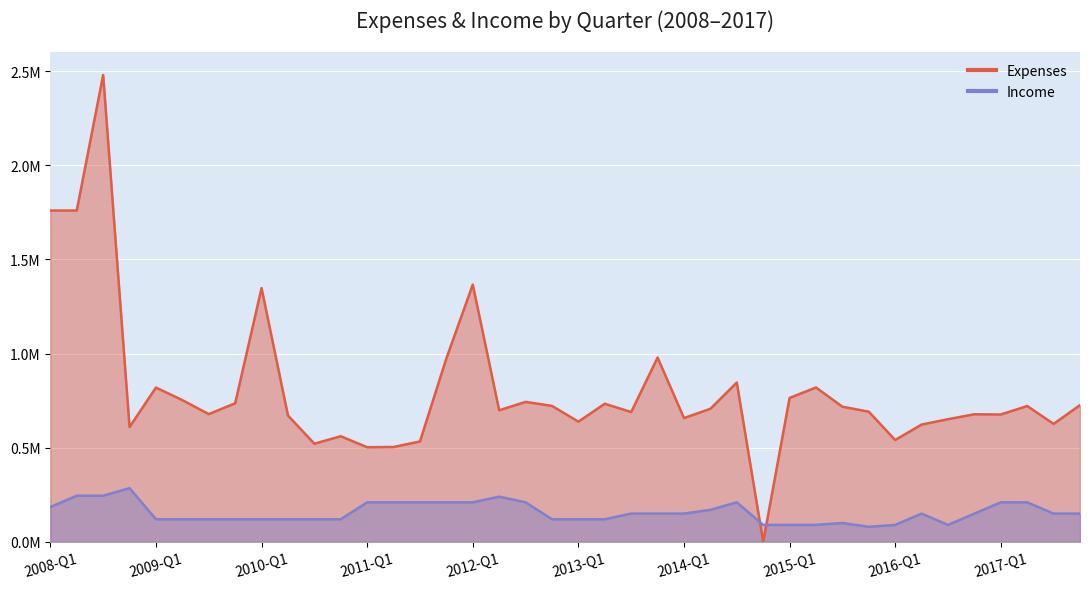

What is the lowest value of the income series?

0.1